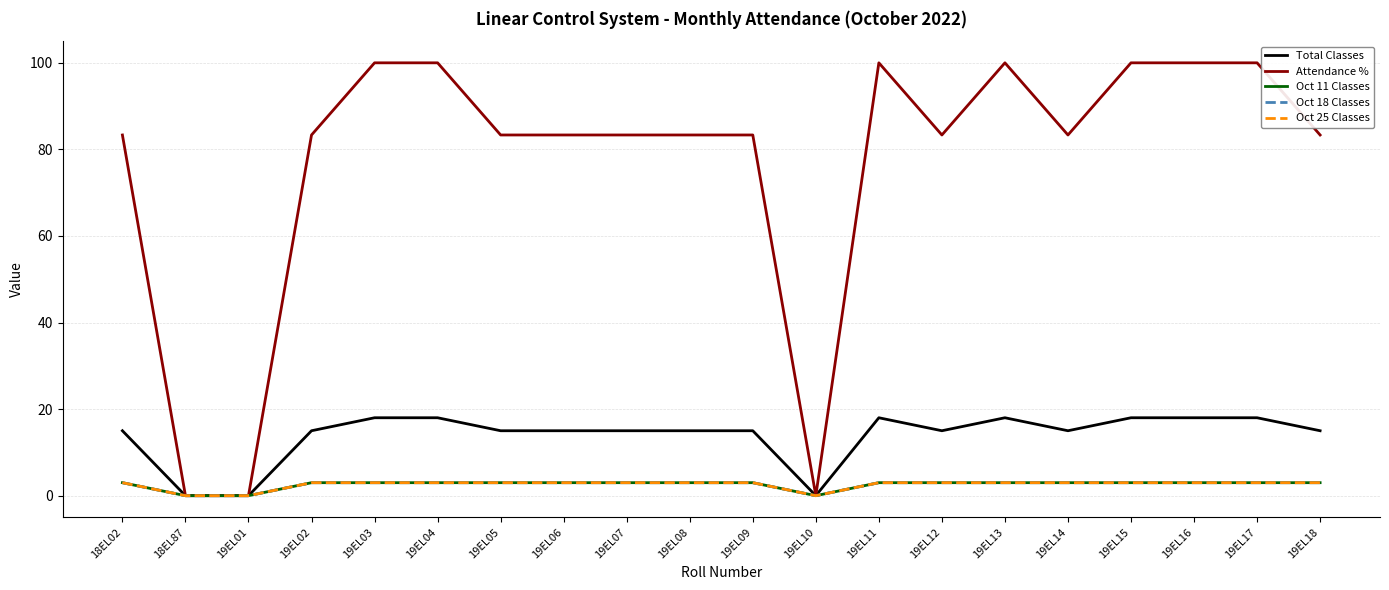

Is this an area chart (filled region under the line)?

No